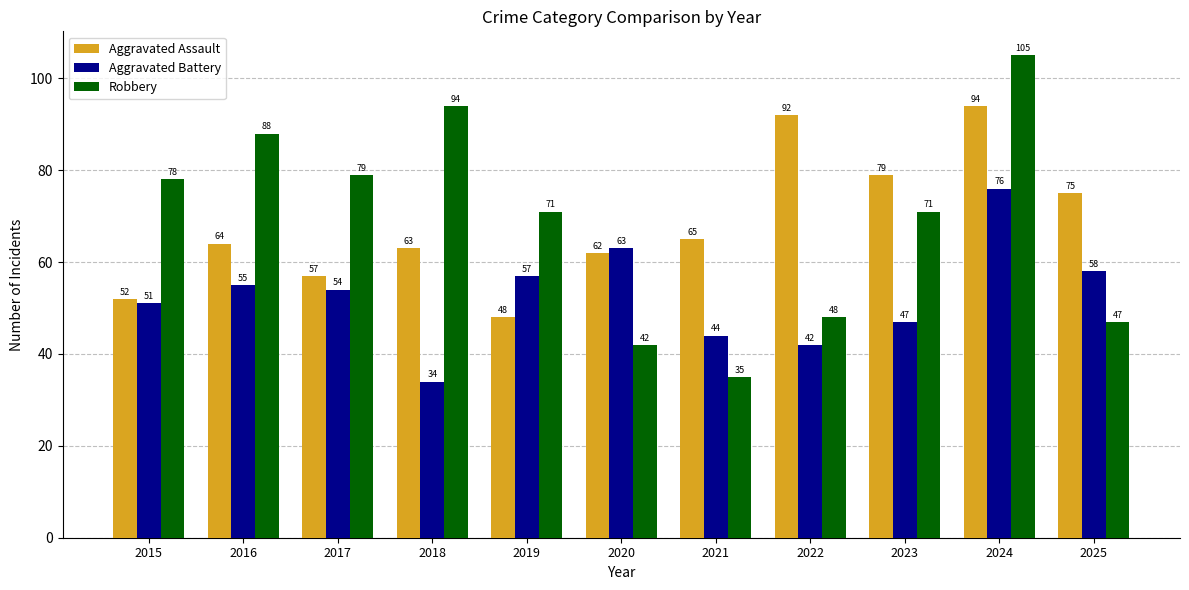

Where is Aggravated Assault nearest to the value 71?

2025